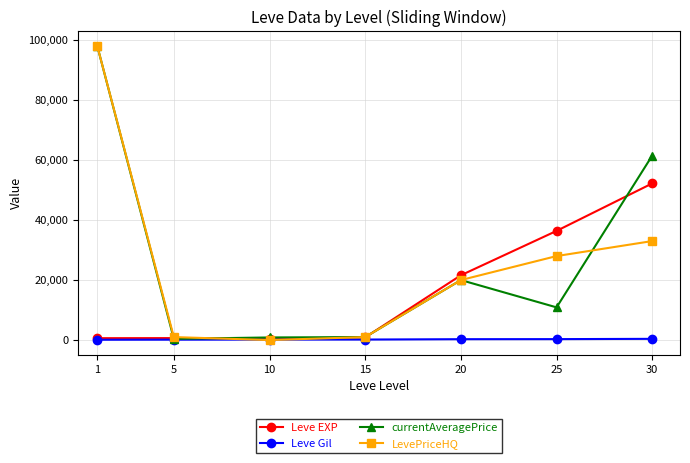

True or false: LevePriceHQ has more than 1 interior local peaks.

False